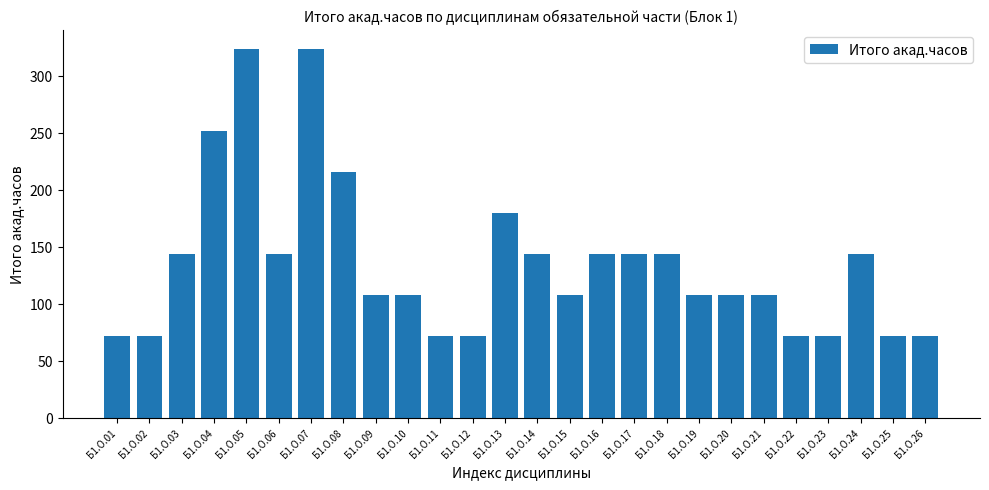

How many values are between 72 and 144?

21